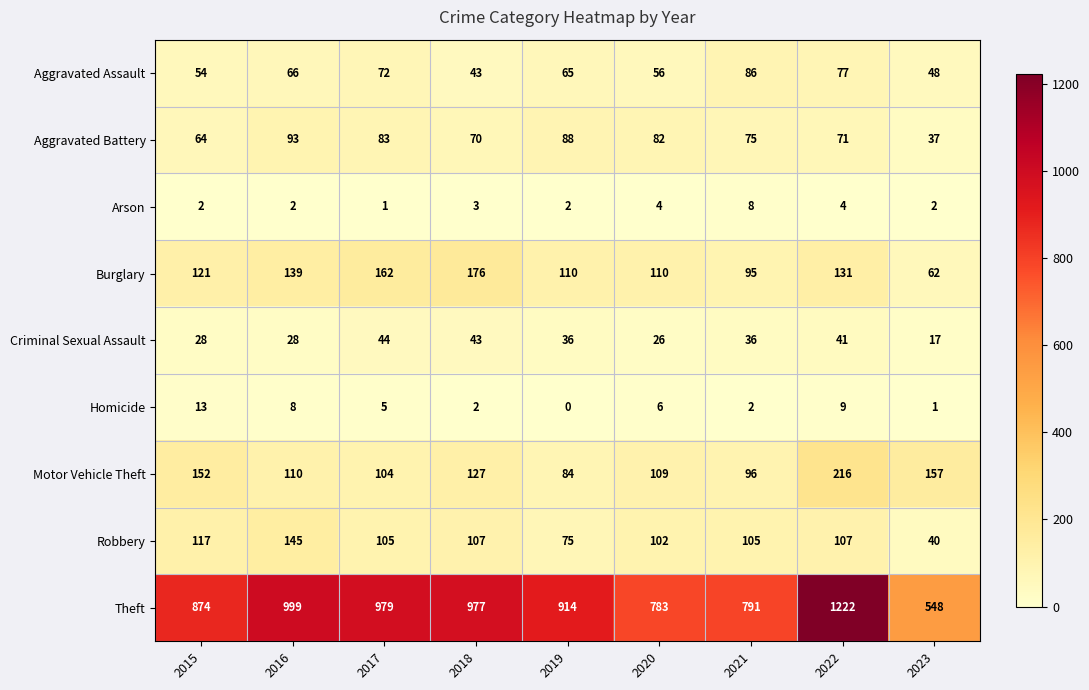

What is the approximate value of Aggravated Battery at 2017, to the nearest 5?

85